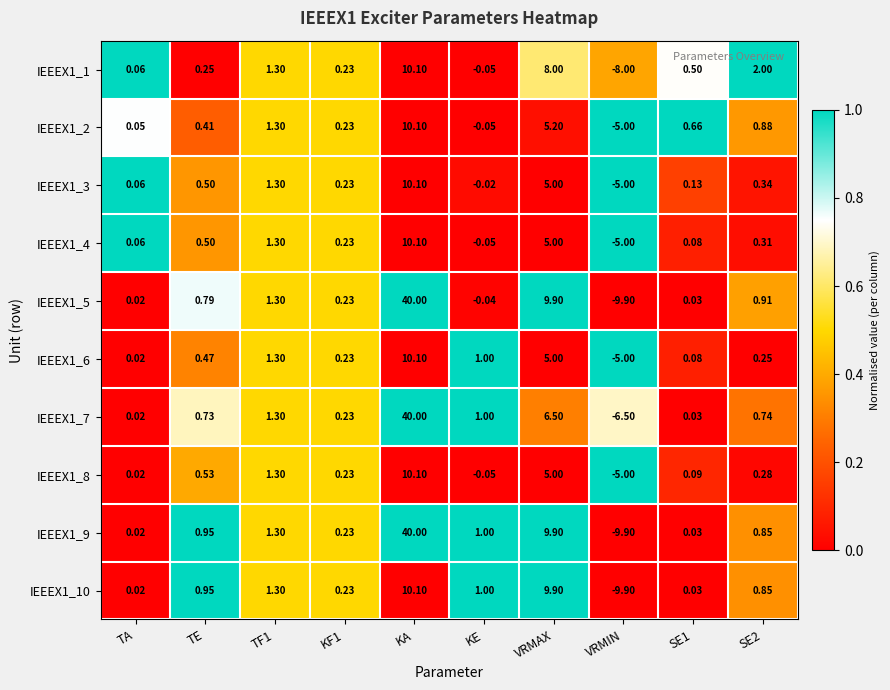

Which category has the highest value in the IEEEX1_7 series?

KA